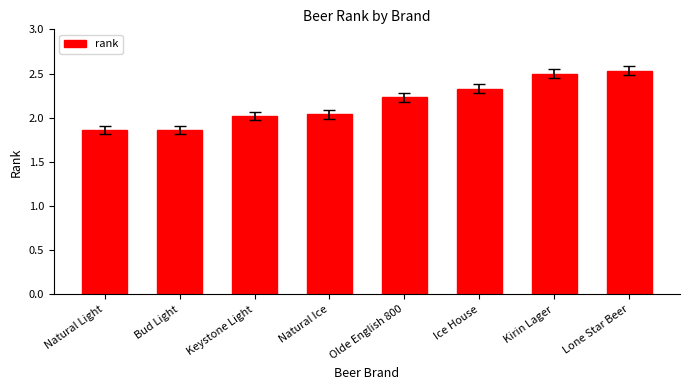

What is the maximum value shown in the chart?

2.5